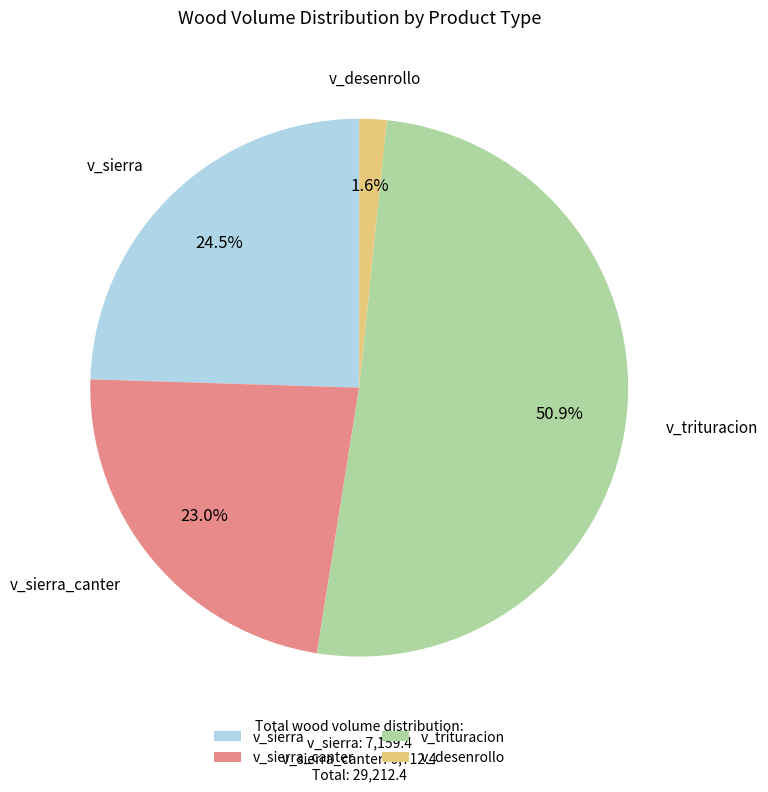

Rank the categories by value from lowest to highest.

v_desenrollo, v_sierra_canter, v_sierra, v_trituracion